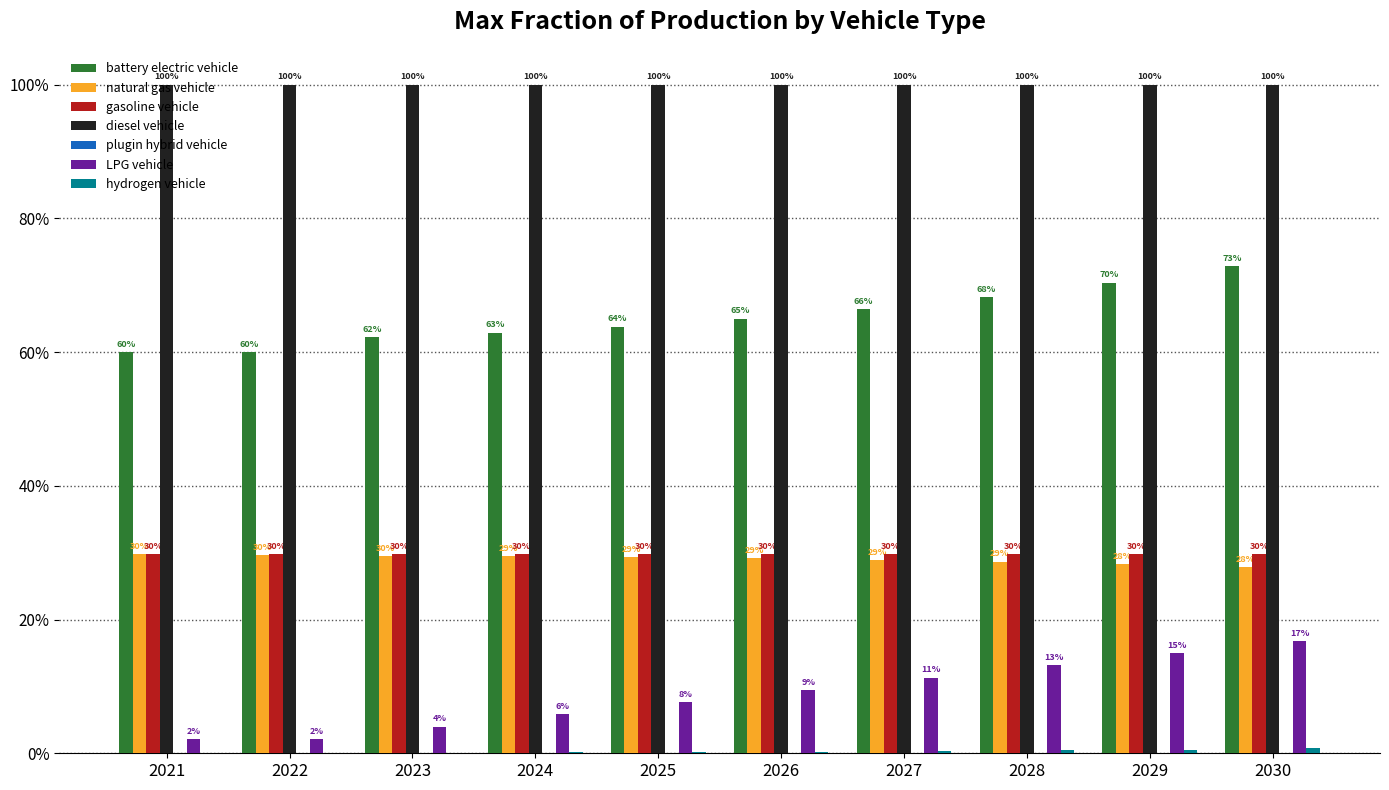

The battery electric vehicle series shows 1.1 at 2023. True or false?

False